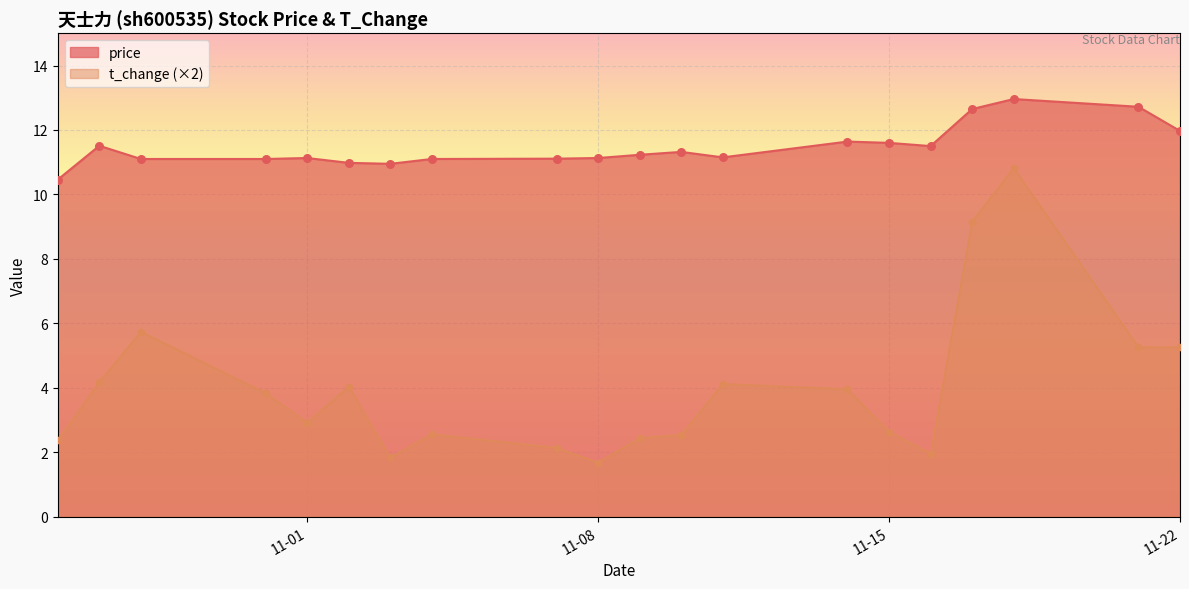

At how many categories does at least one series exceed 1?

20